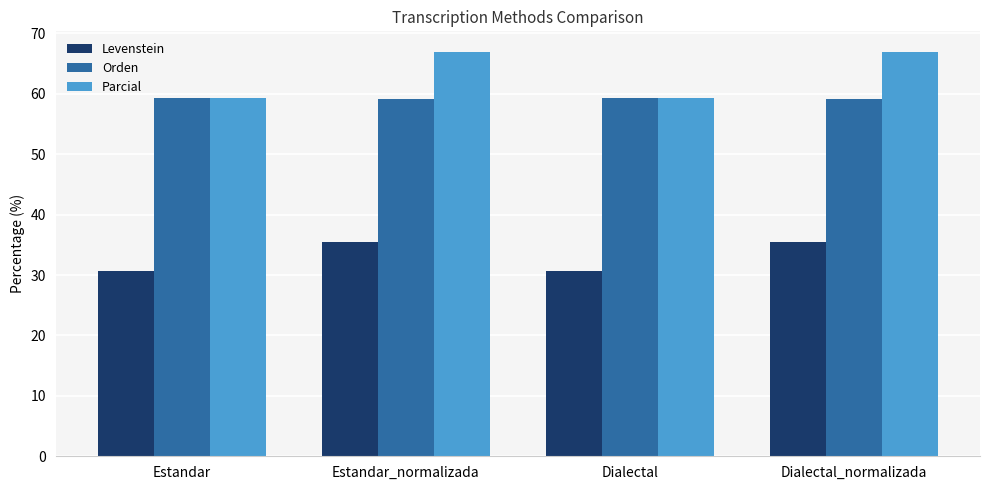

Between Dialectal and Dialectal_normalizada, which series saw the biggest shift?

Parcial